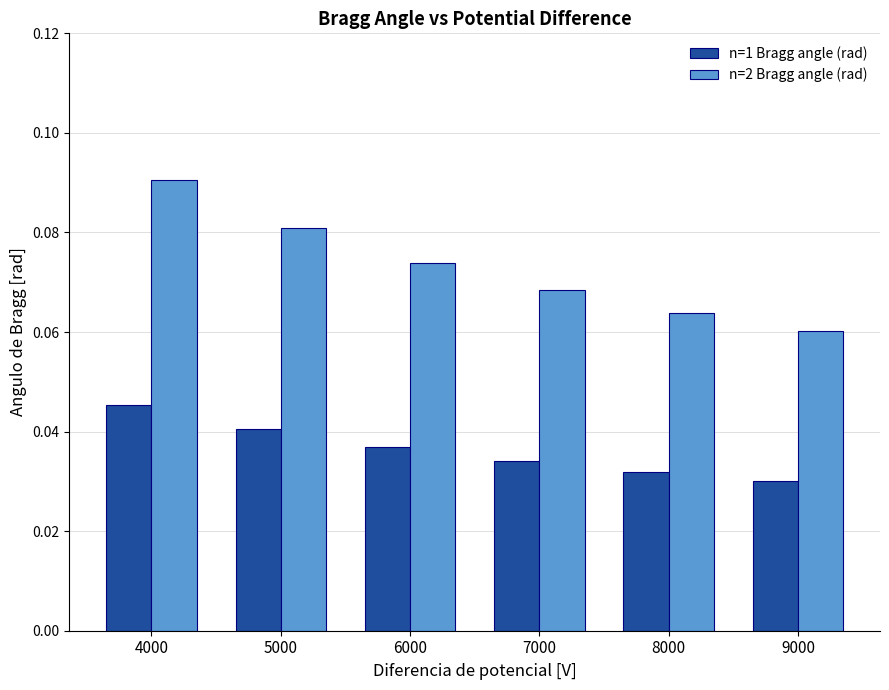

Which series changed the most between 4000 and 5000?

n=2 Bragg angle (rad)